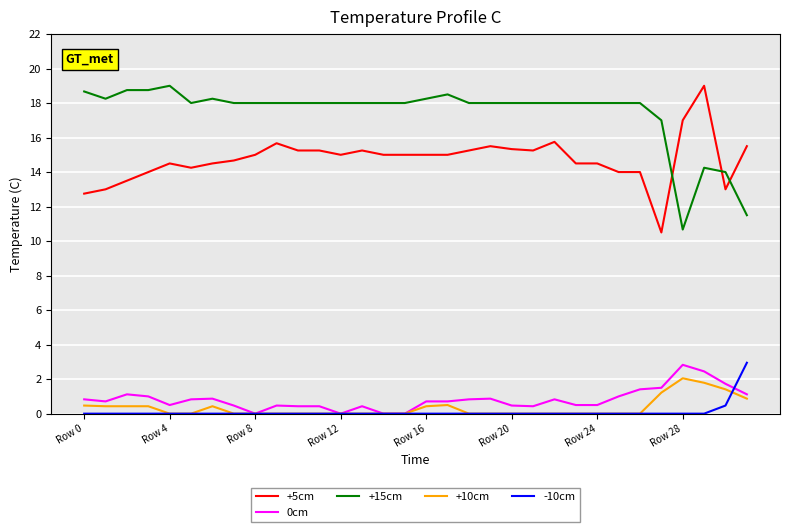

Which series has the largest total across all categories?

+15cm